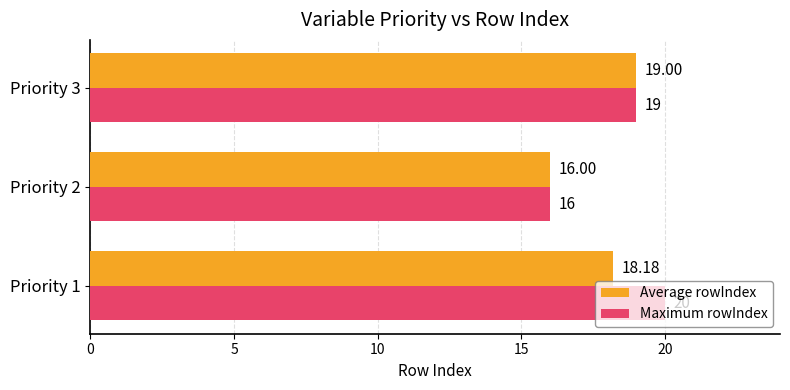

Is the value of Maximum rowIndex at Priority 3 greater than the value of Average rowIndex at Priority 2?

Yes